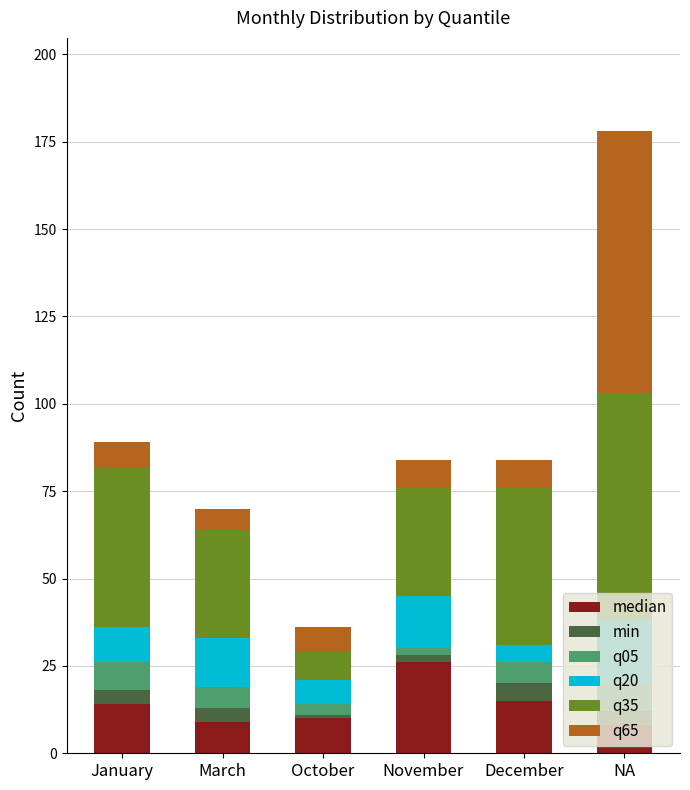

Which category has the highest value in the median series?

November